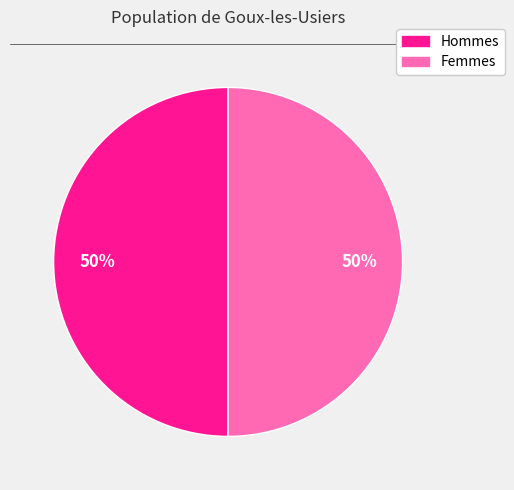

Count the number of slices in the pie.

2